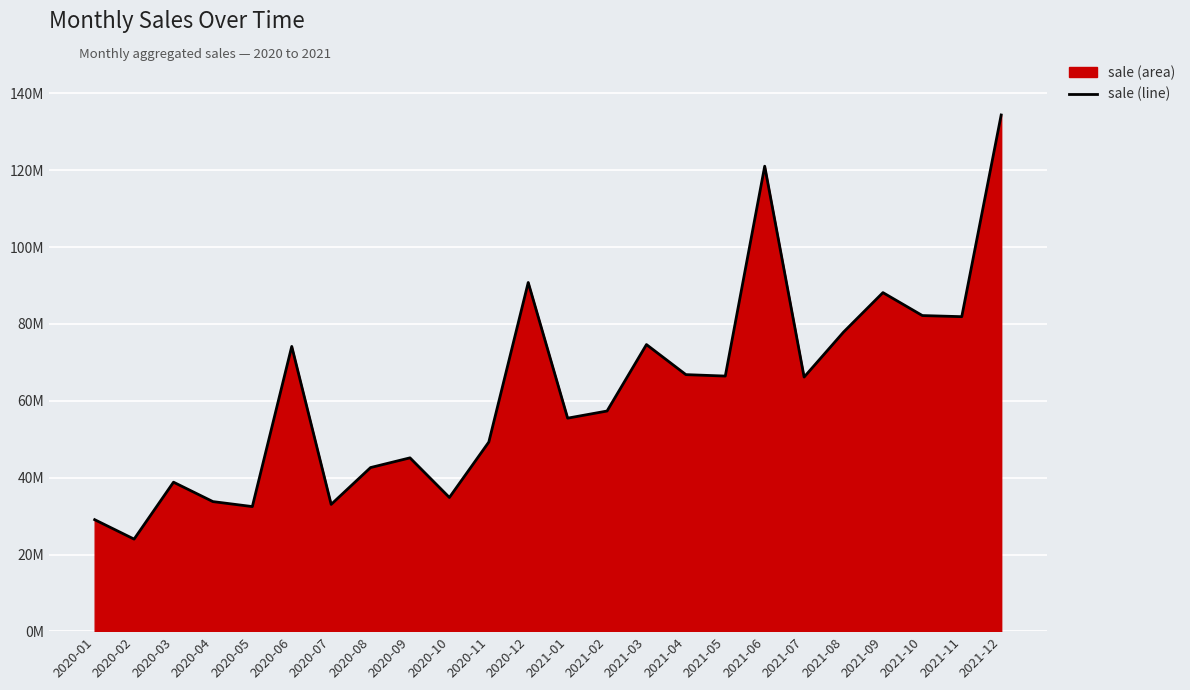

What is the sum of the values at 2020-09 and 2020-12?

135937292.6